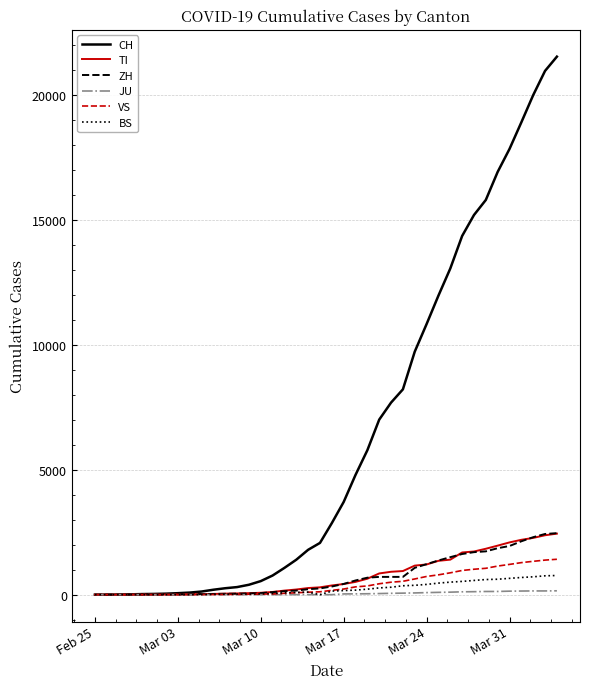

Which series has the largest range (max minus min)?

CH